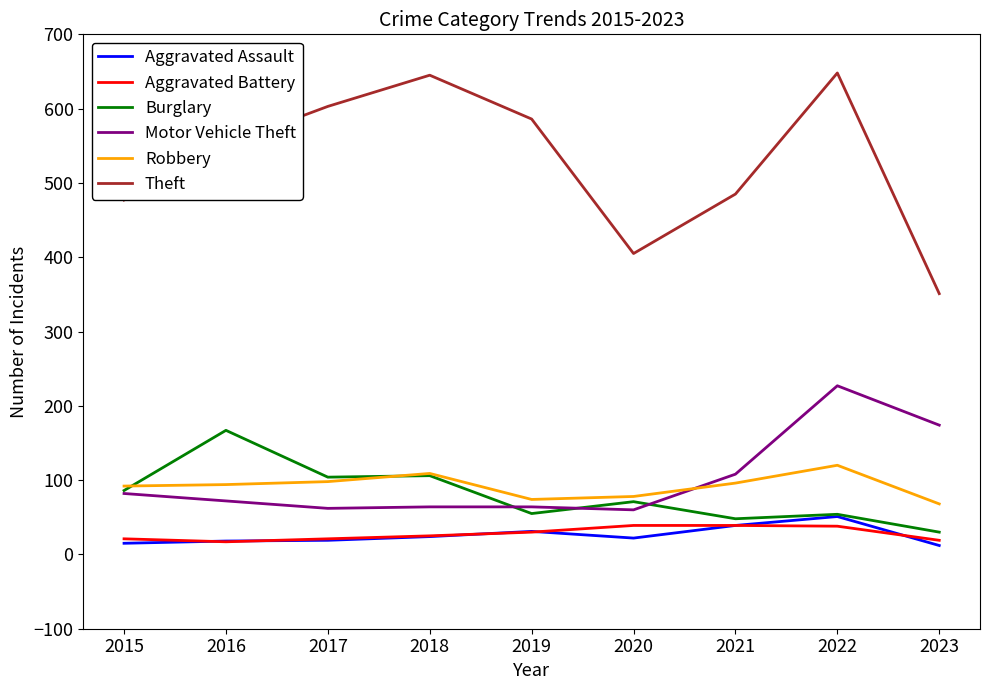

True or false: Theft has a value of 348 at 2016.

False